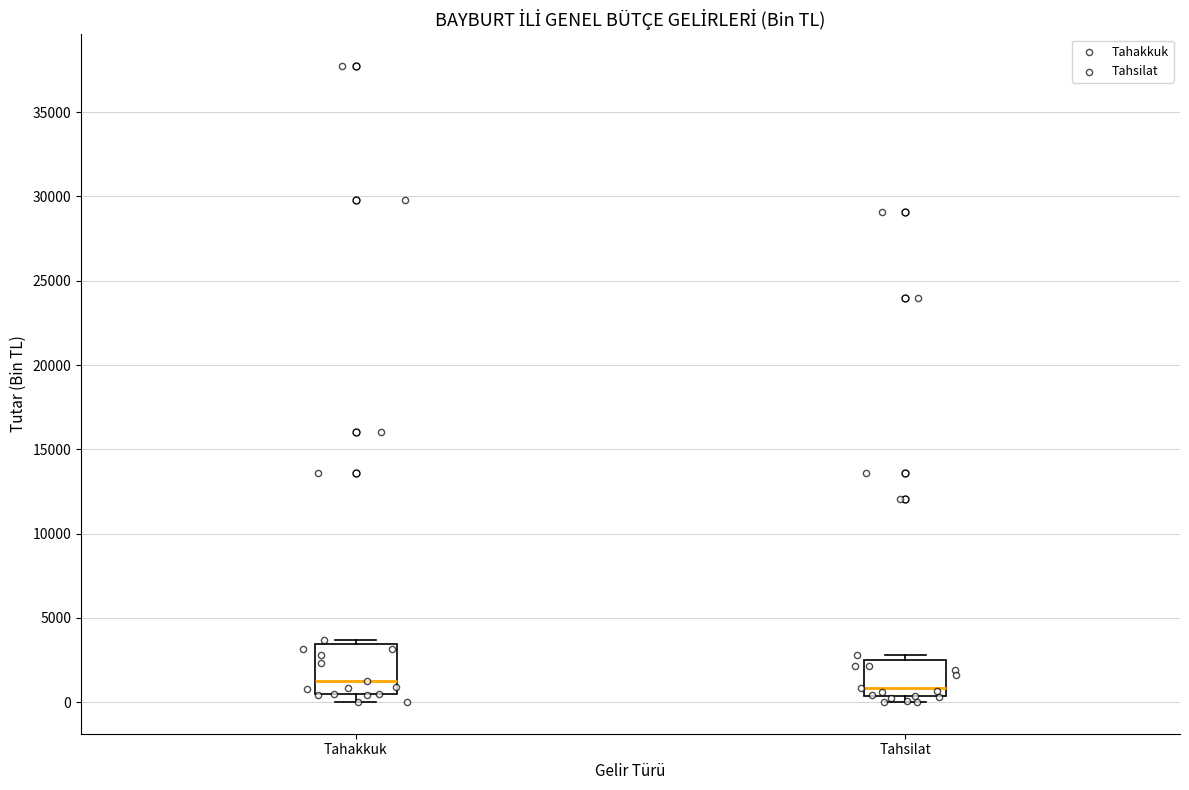

Reading left to right, read every box against the y-axis: the position of its median line, the range the box covers, and the ends of its whiskers. The values are not printed on the chart, so give them approximately, as read against the axis.

Tahakkuk: median 1000, box 500 to 3500, whiskers 0 to 3500 (just above the box's upper edge)
Tahsilat: median 1000, box 500 to 2500, whiskers 0 to 3000